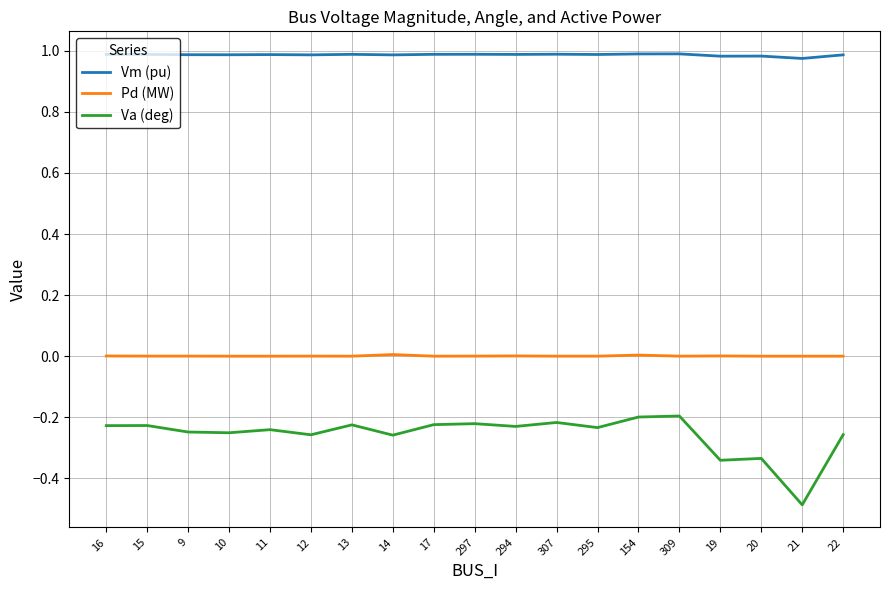

In Vm (pu), how many points are lower than both neighbors (excluding endpoints)?

7